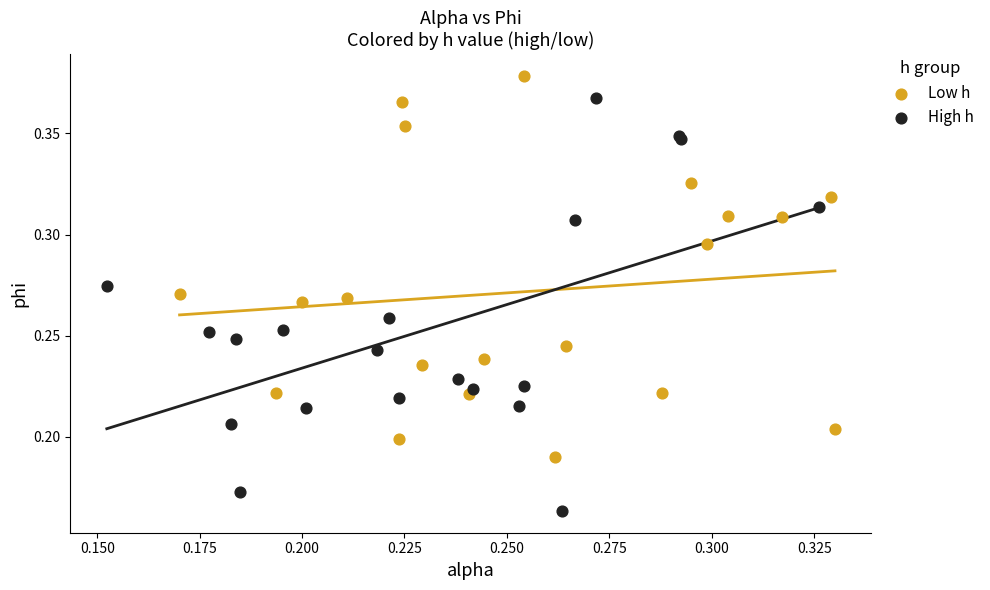

Which series reaches the maximum Y coordinate?

Low h